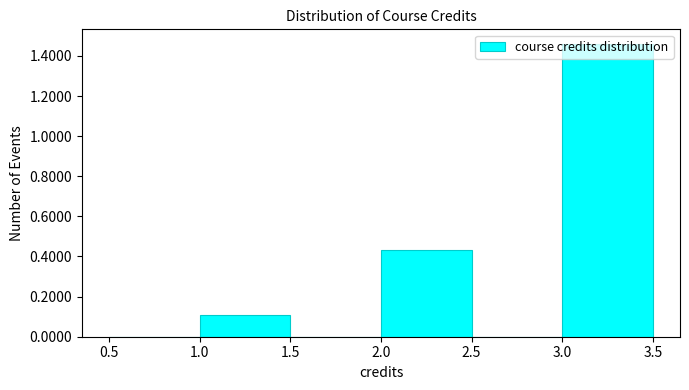

Reading left to right, list every bar in this chart as the range it spans on the x-axis followed by its height. The values are not printed on the chart, so give them approximately, as read against the axis.

0.5 to 1.0: 0
1.0 to 1.5: 0.10
1.5 to 2.0: 0
2.0 to 2.5: 0.44
2.5 to 3.0: 0
3.0 to 3.5: 1.46